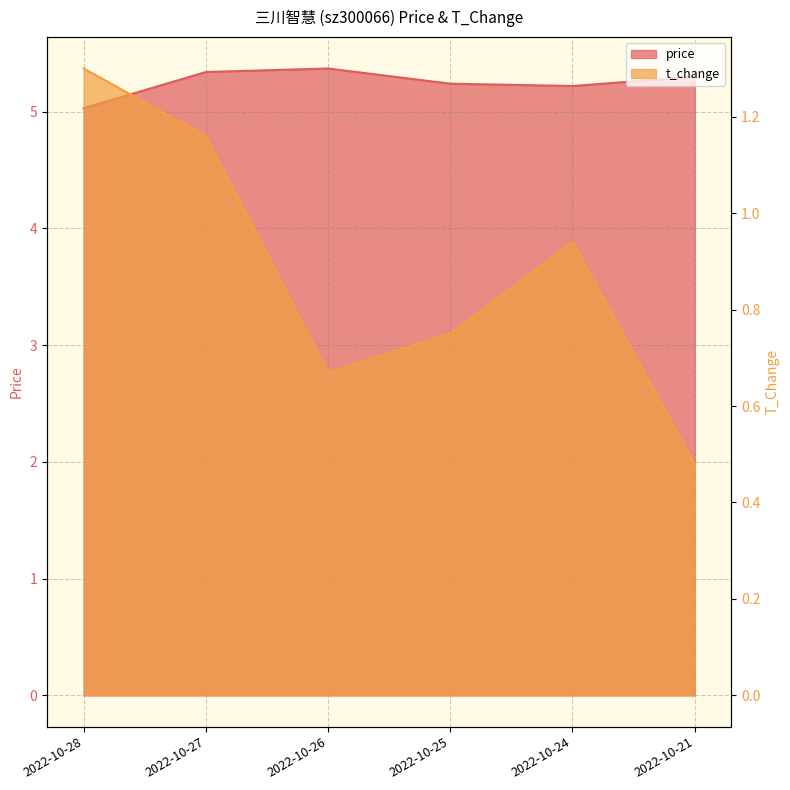

How many interior local valleys does the t_change series have?

1